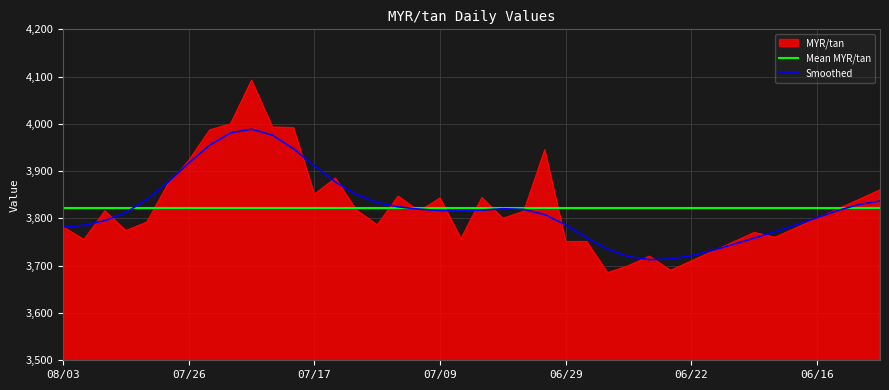

Is it true that the value at 06/21 is 3730?

True